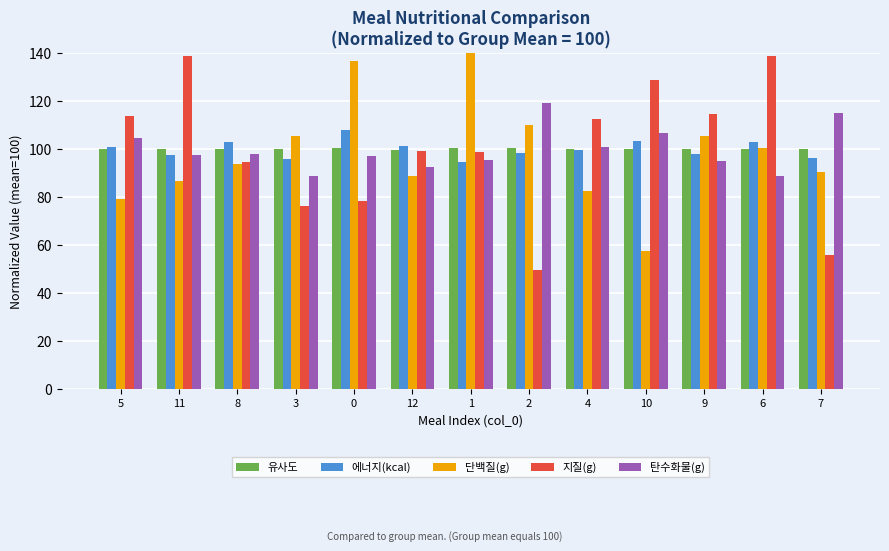

What position from the right is 10?

4